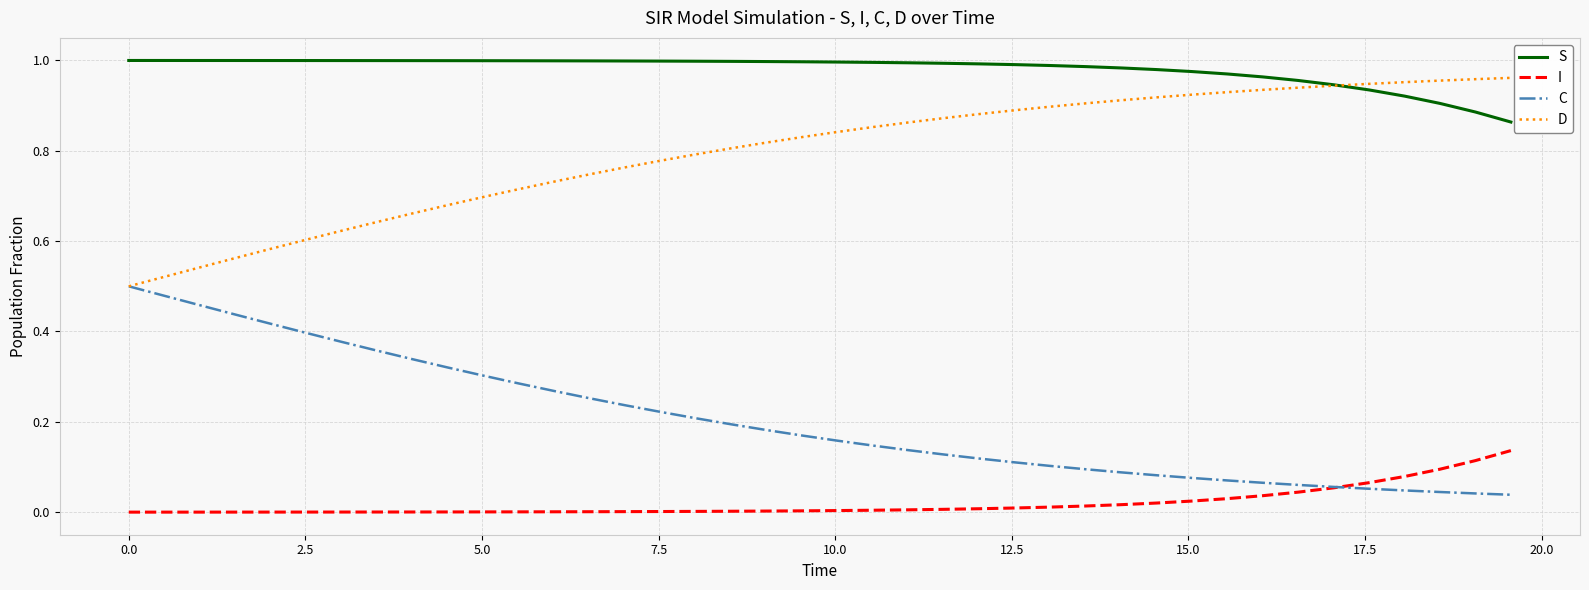

Which series has the largest total across all categories?

S